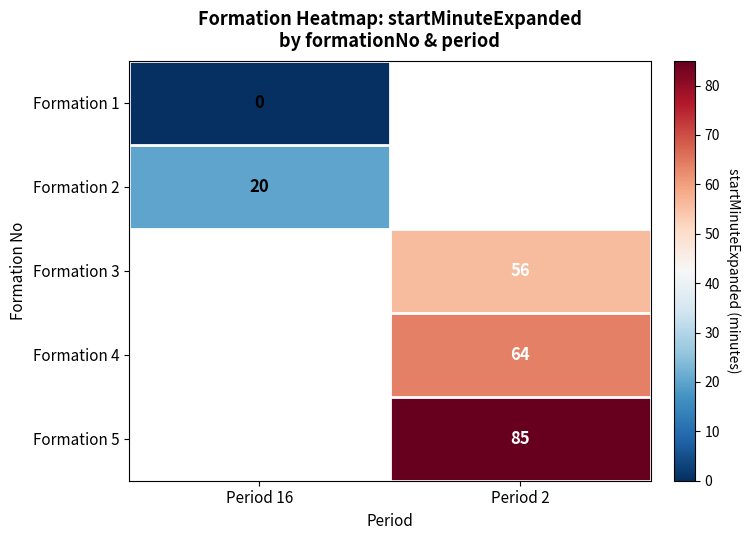

At how many categories does at least one series exceed 56?

1